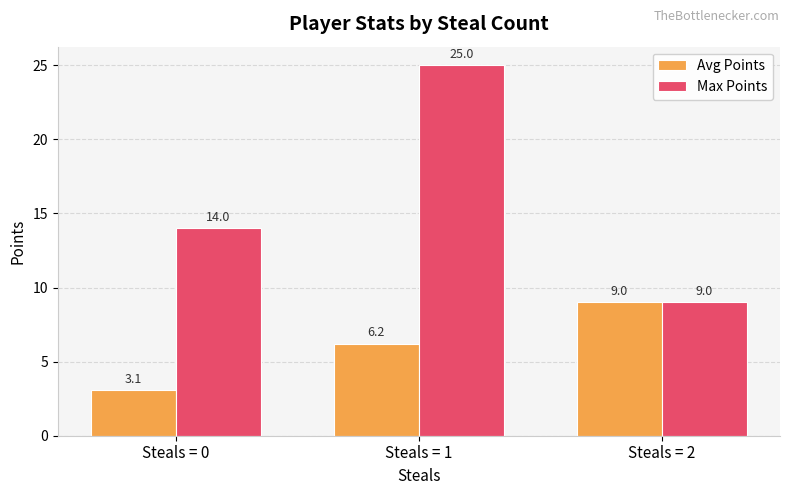

How many groups of bars are there?

3